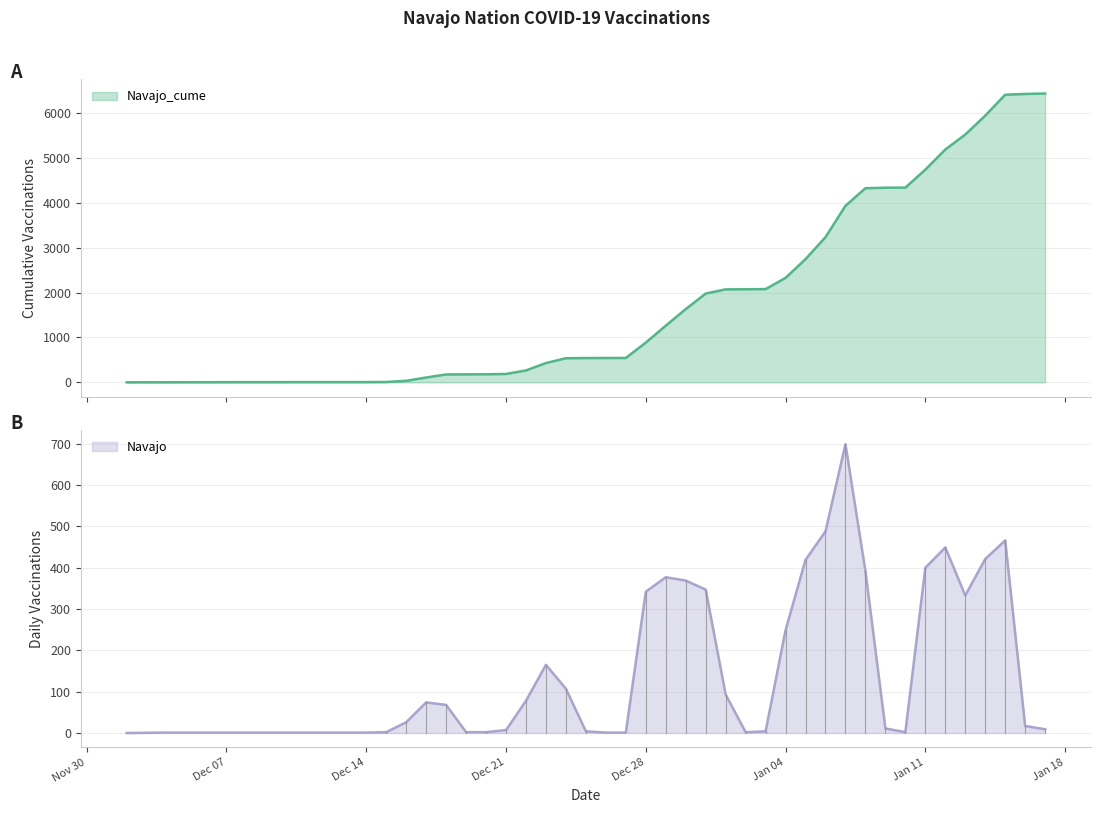

How many lines are shown in the chart?

2